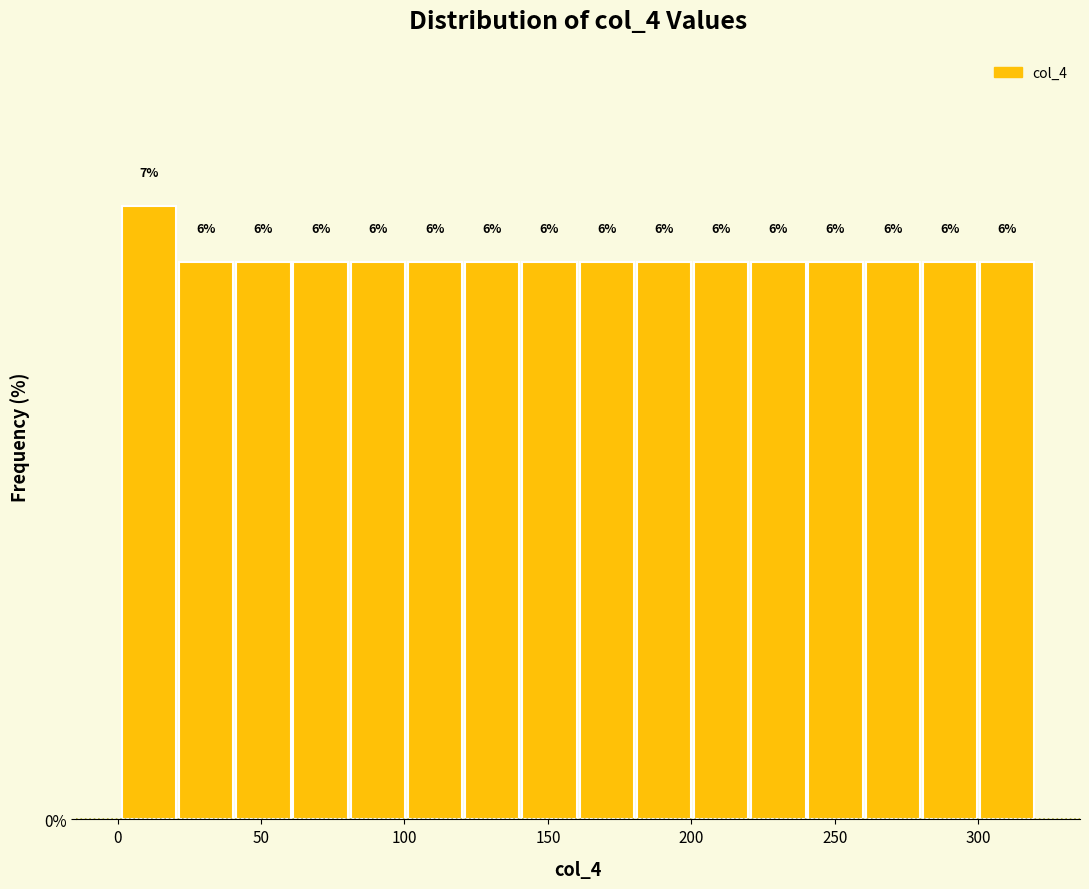

Read against the x-axis, roughly where is the centre of the tallest bar?

10